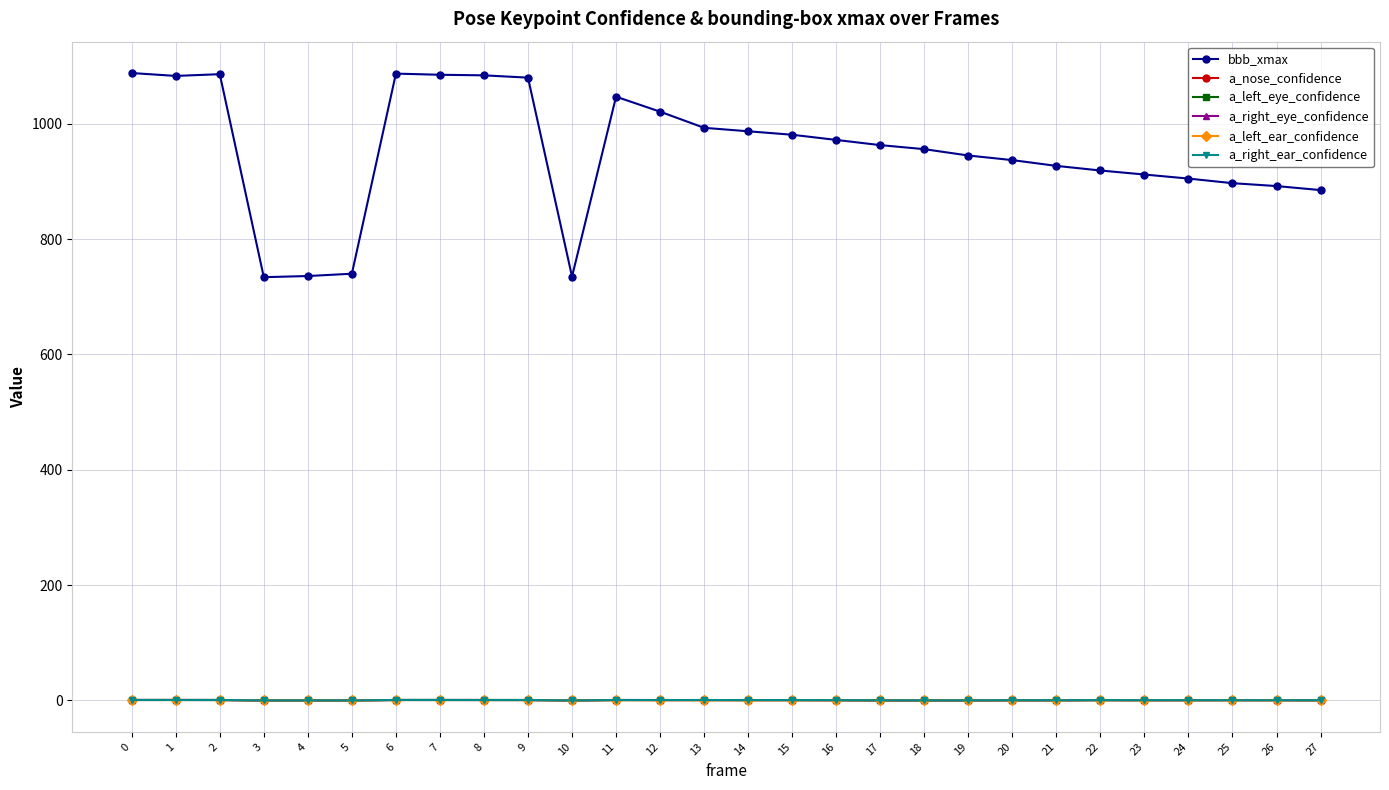

Count the number of categories in the chart.

28